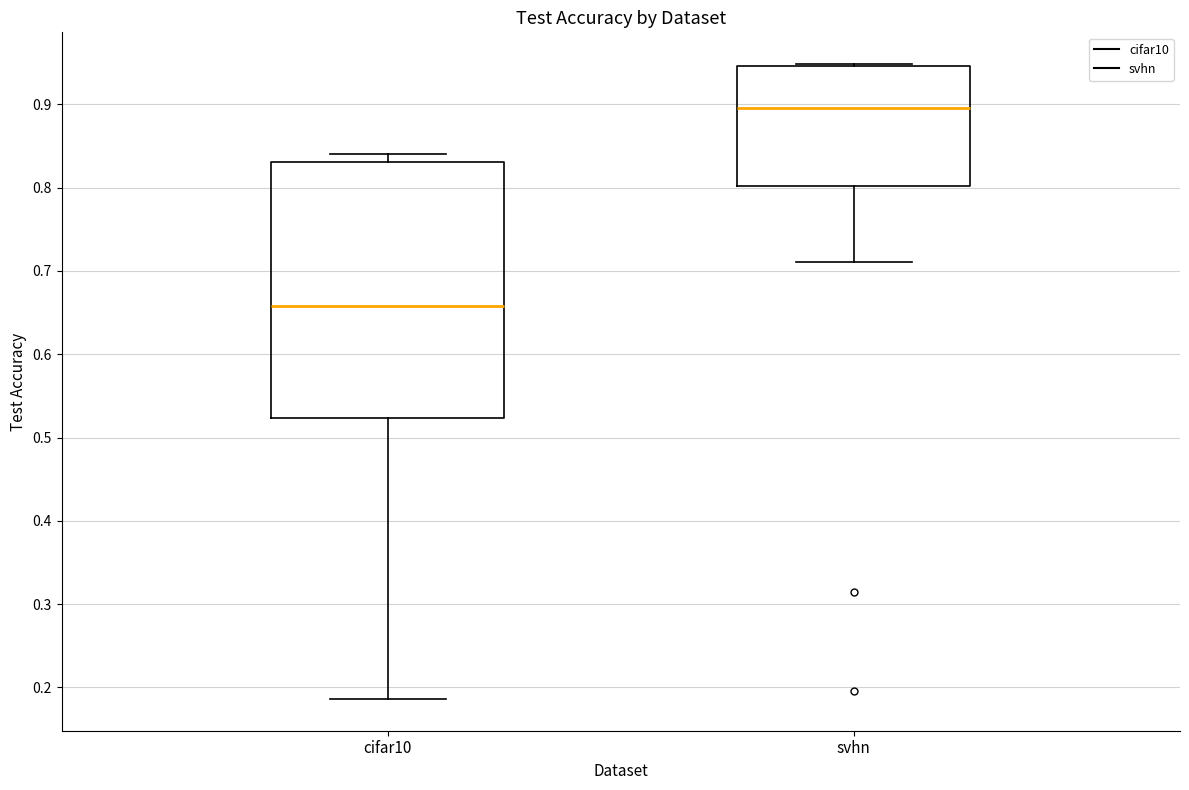

Which box's median line is the highest?

svhn